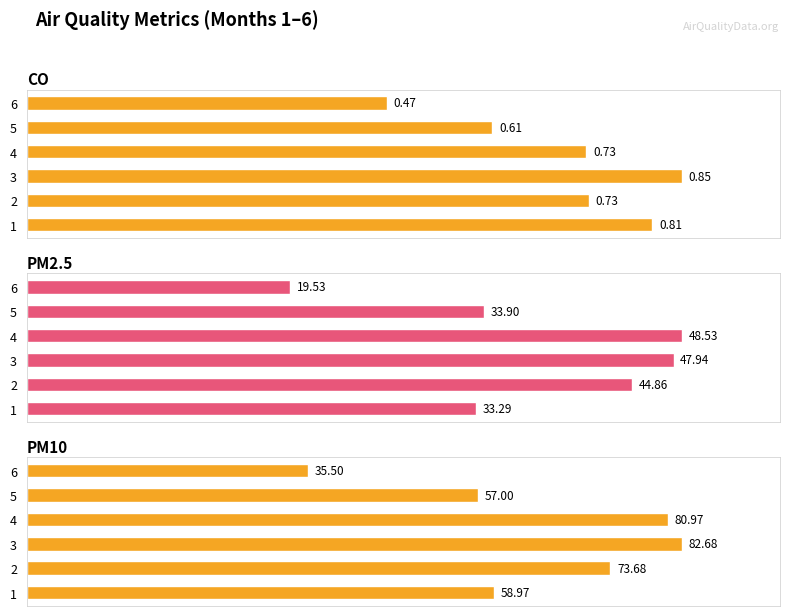

Between 2 and 3, which series saw the biggest shift?

PM10